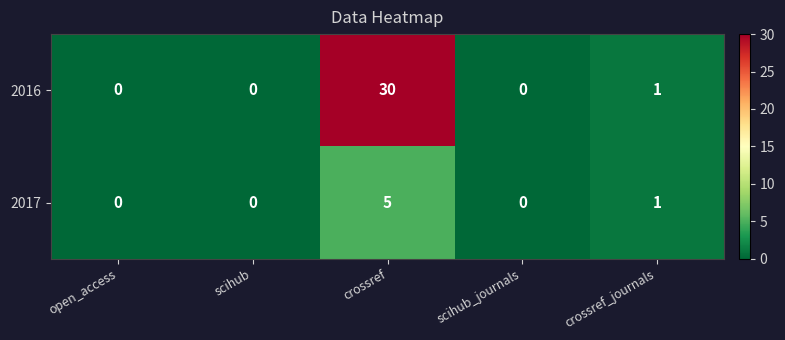

At which category is the sum across all series the highest?

crossref